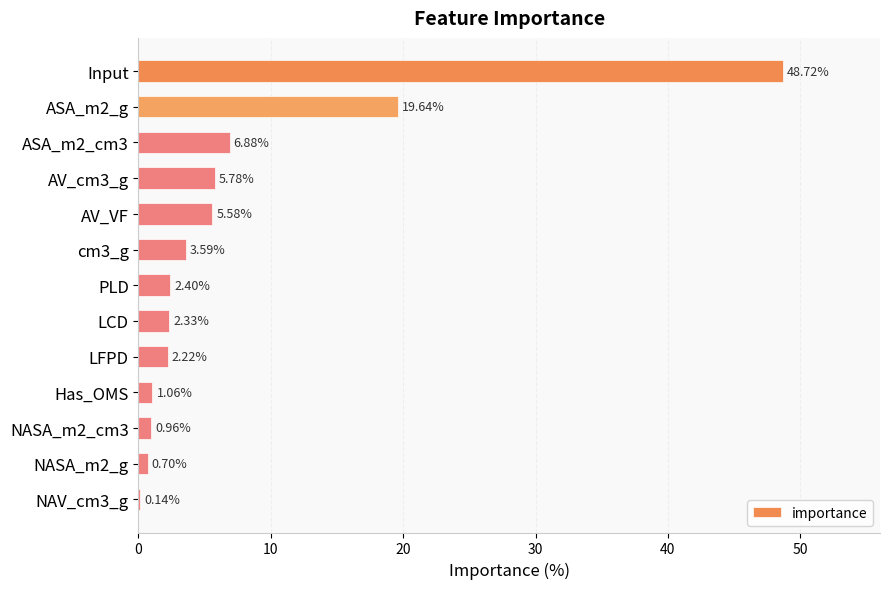

At which category does the chart reach its peak across all series?

Input